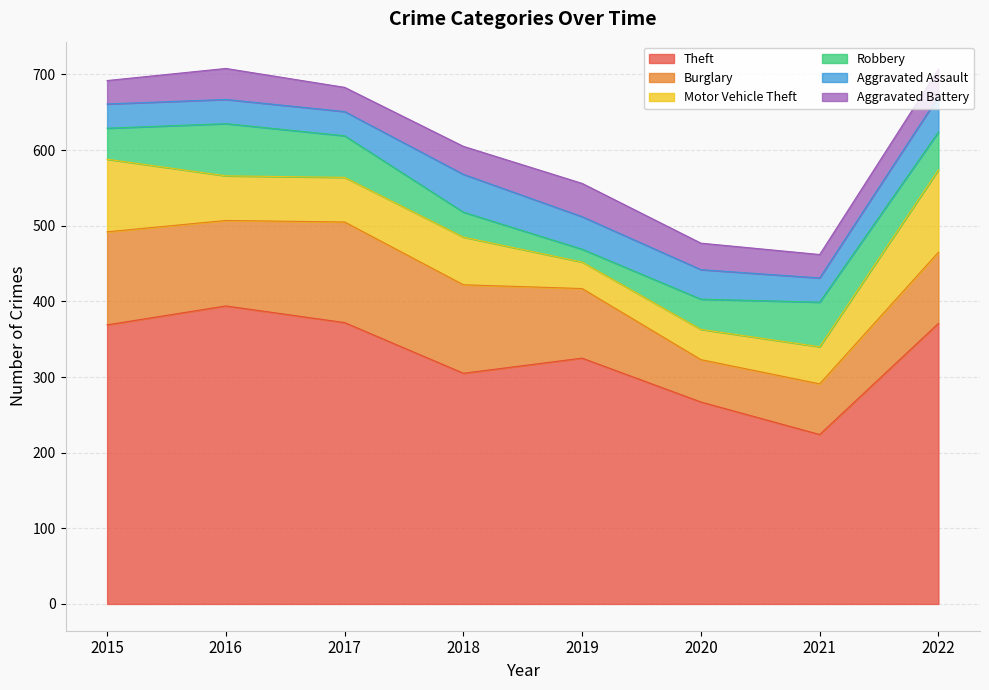

What is the value of the Motor Vehicle Theft point at the 5th from the left?

35